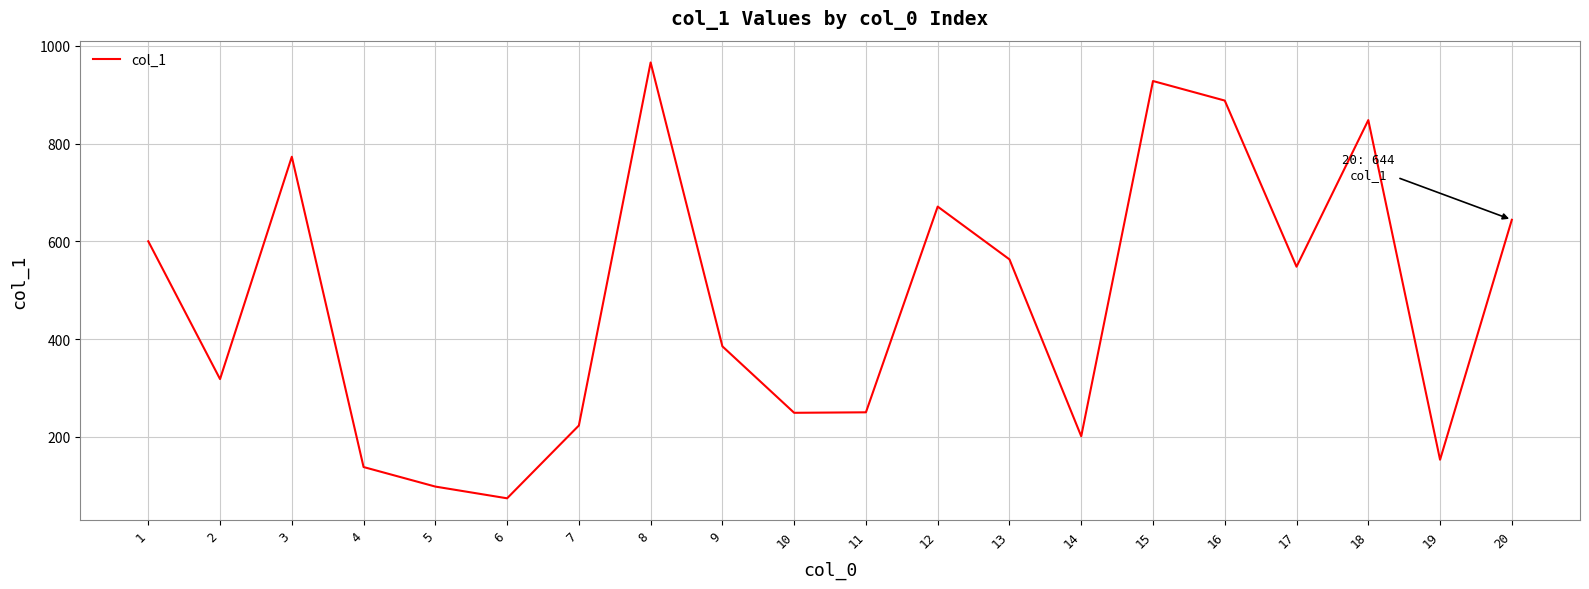

True or false: there are more than 2 points higher than both neighbors.

True